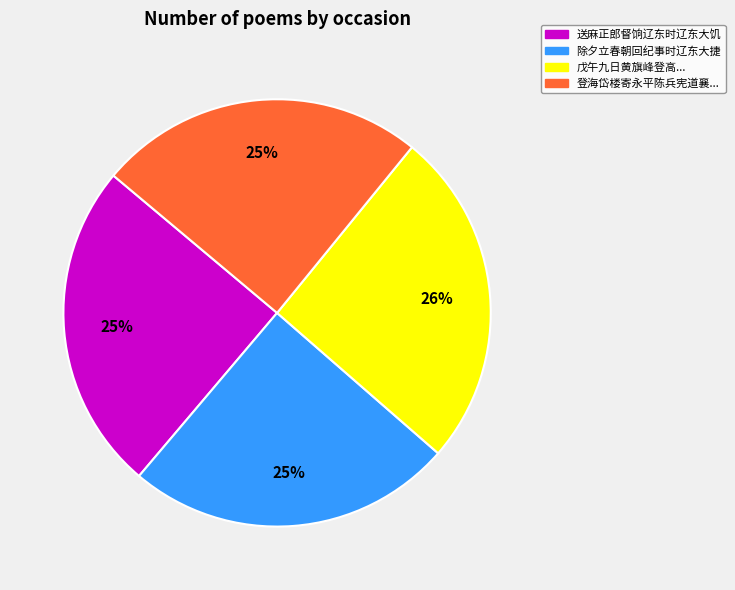

To the nearest percent, what is the average slice percentage?

25%